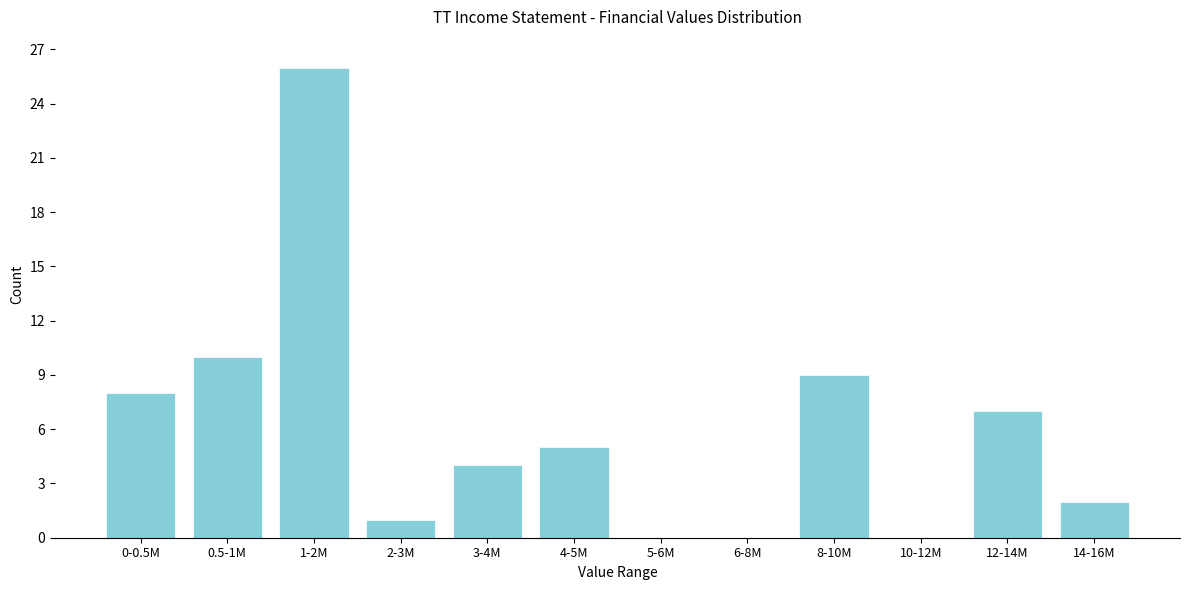

Reading right to left, transcribe all the data shown in this chart.

14-16M=2	12-14M=7	10-12M=0	8-10M=9	6-8M=0	5-6M=0	4-5M=5	3-4M=4	2-3M=1	1-2M=26	0.5-1M=10	0-0.5M=8